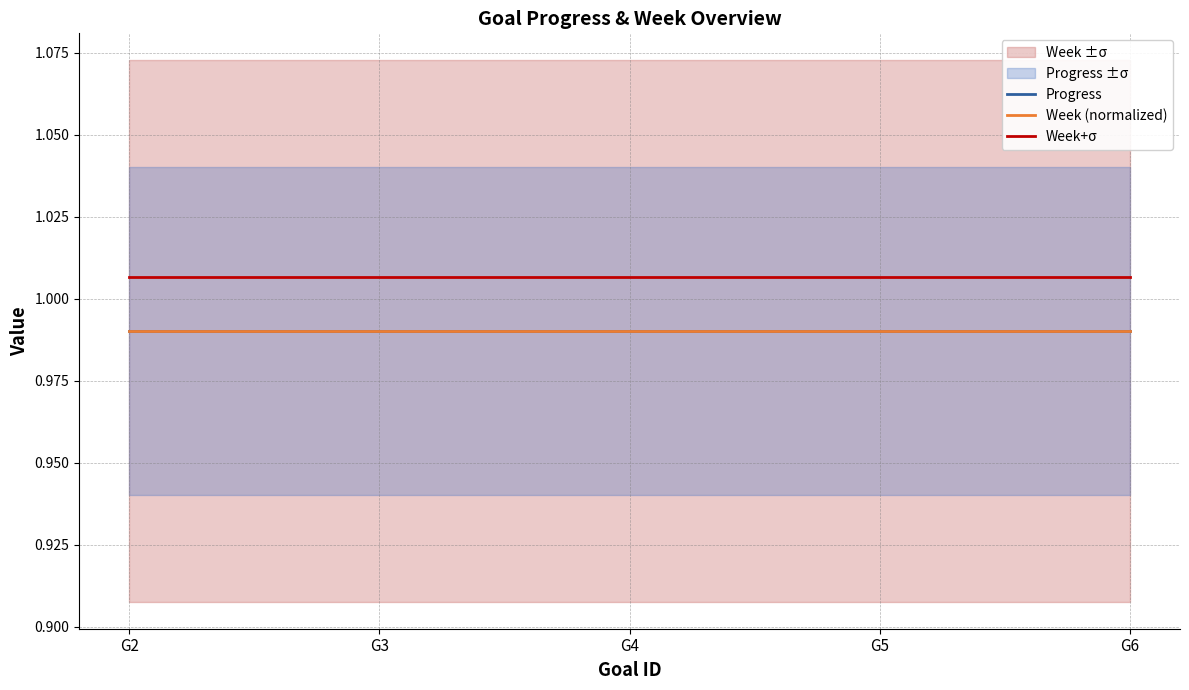

True or false: Progress has more than 2 points higher than both neighbors.

False